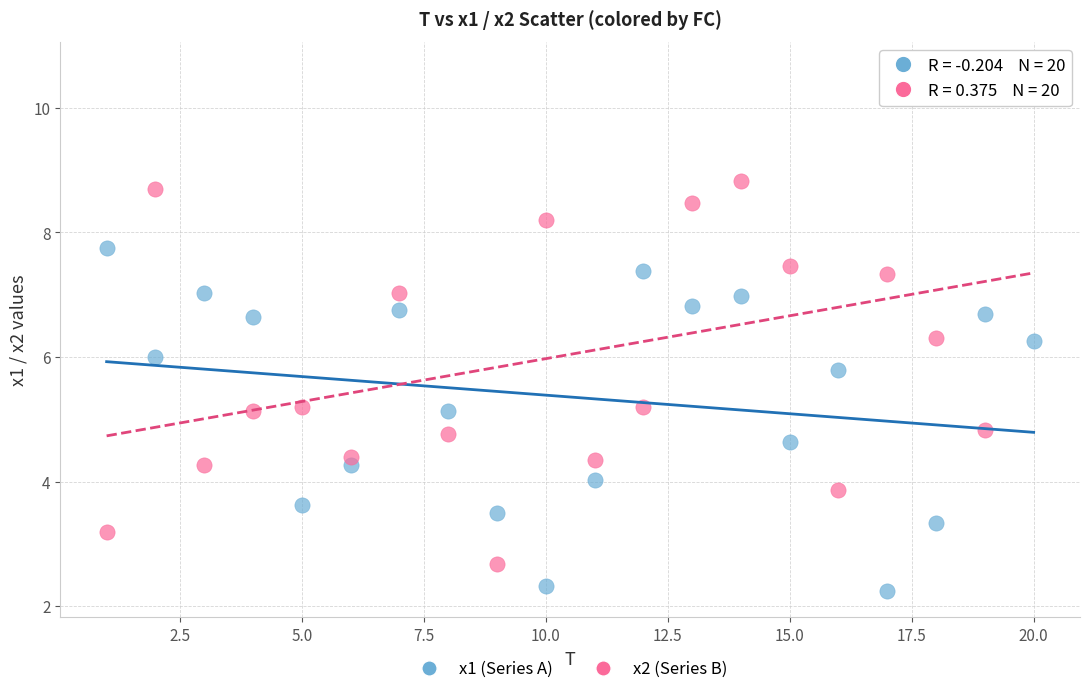

Which series has the largest Y range (max minus min)?

x2 (Series B)